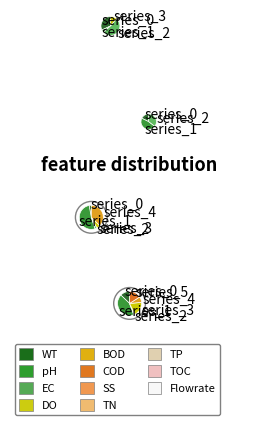

What is the total percentage of 2 and 0?

99.9%